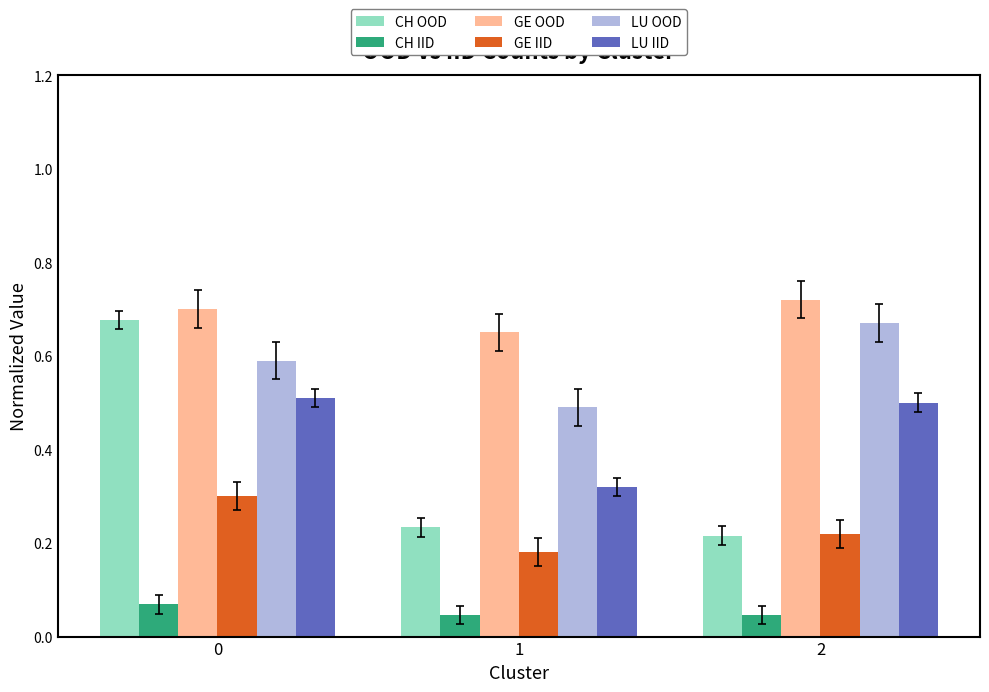

At 1, list the series in order from largest to smallest.

GE OOD, LU OOD, LU IID, CH OOD, GE IID, CH IID